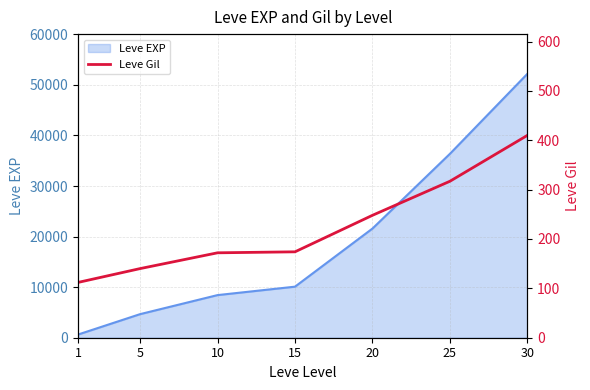

Rank the categories by value from lowest to highest.

1, 5, 10, 15, 20, 25, 30